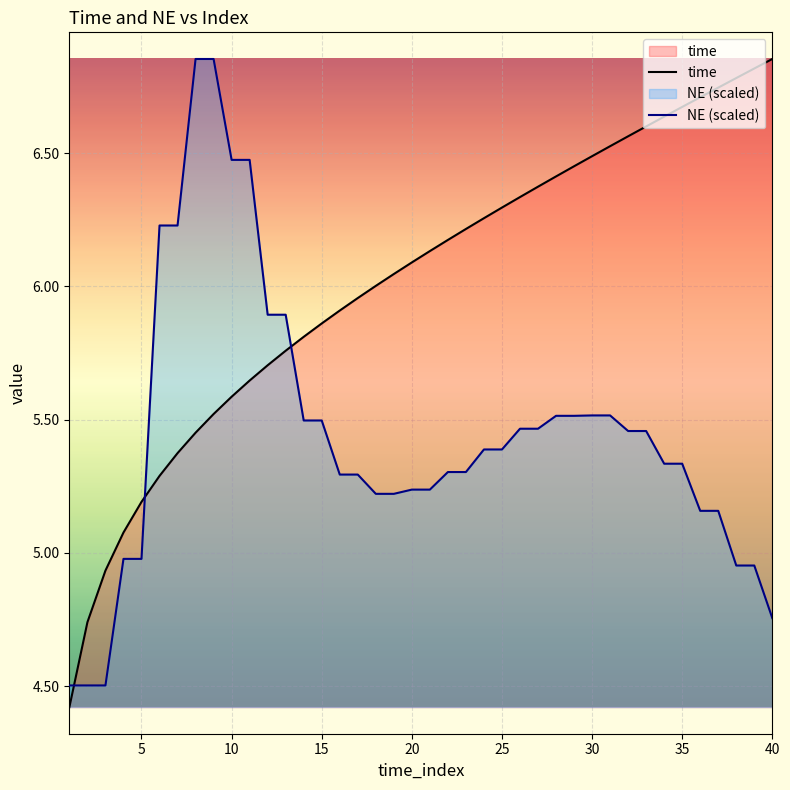

What is the spread (max minus min) of values at 10?

0.9